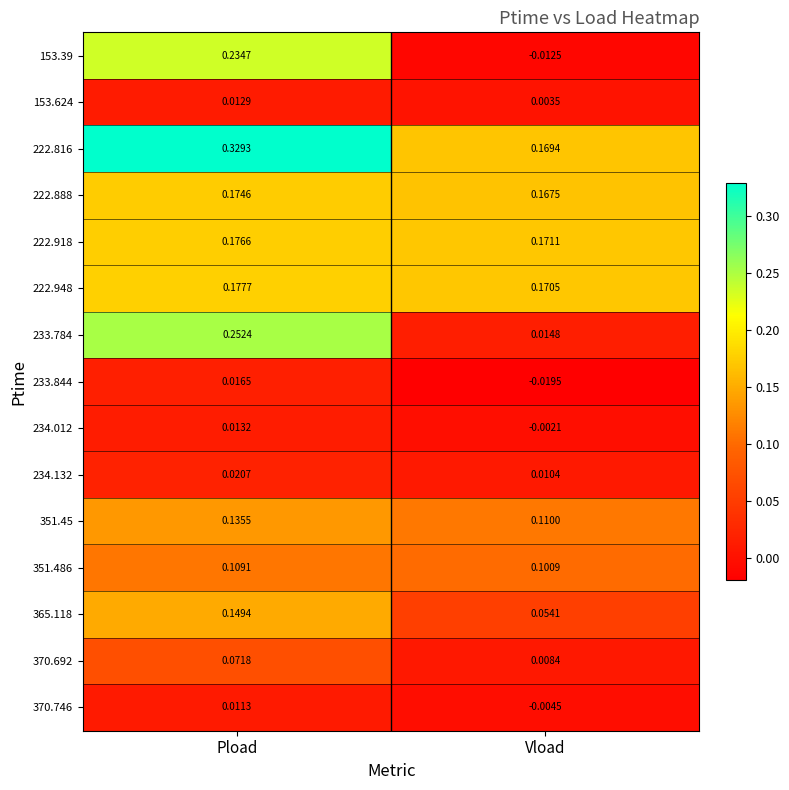

At which category is the sum across all series the highest?

Pload